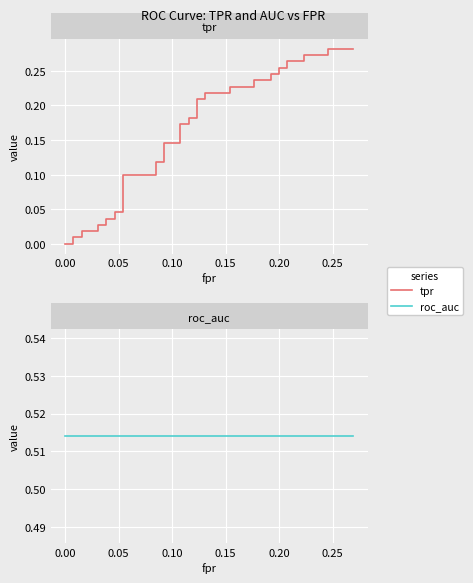

What is the value of the roc_auc point at the 26th from the left?

0.5